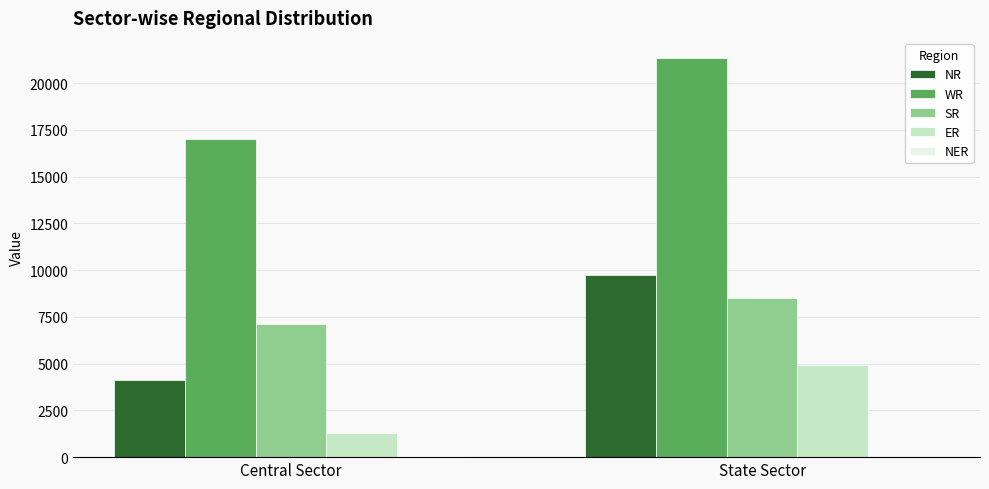

Which series has the largest total across all categories?

WR